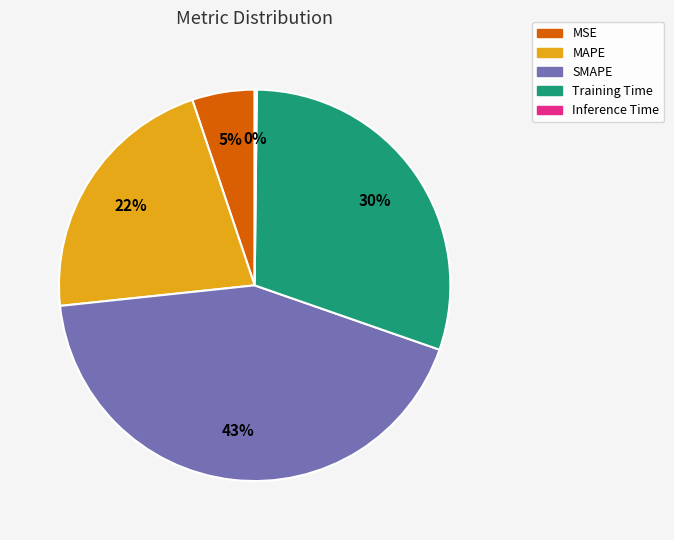

Is the sum of SMAPE and MAPE greater than half?

Yes